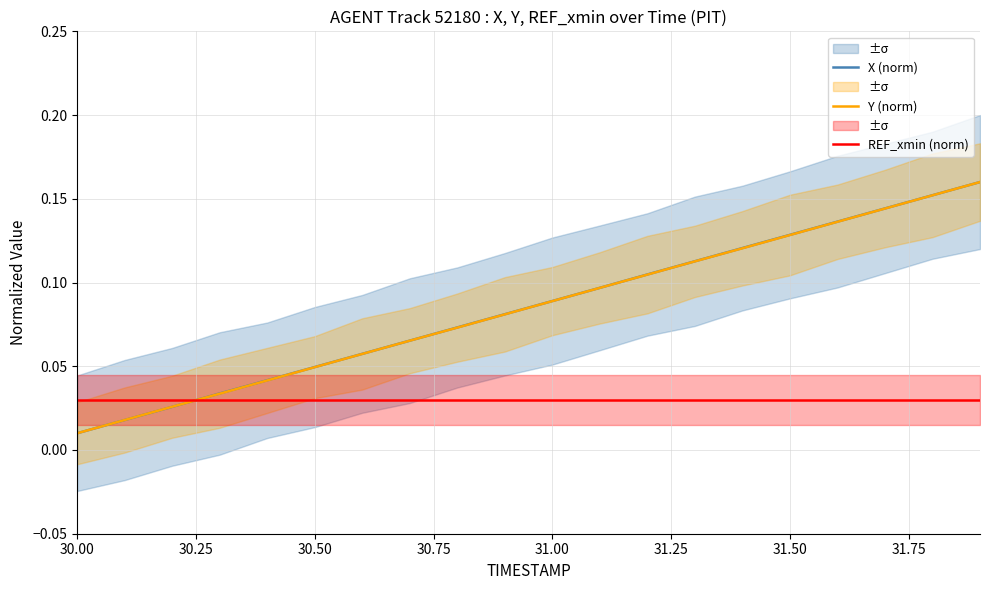

How many times do REF_xmin (norm) and Y (norm) cross each other?

1